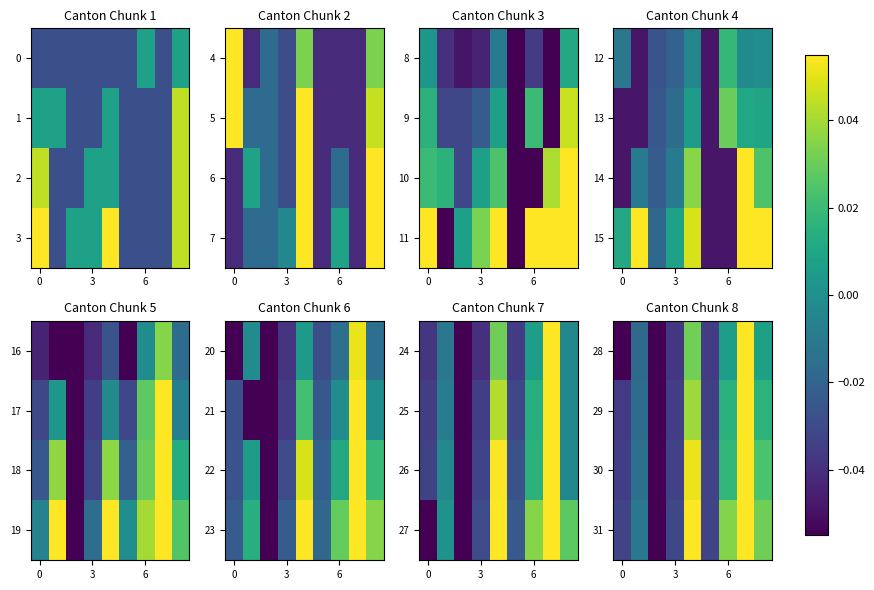

How many values in 31 are above zero?

4